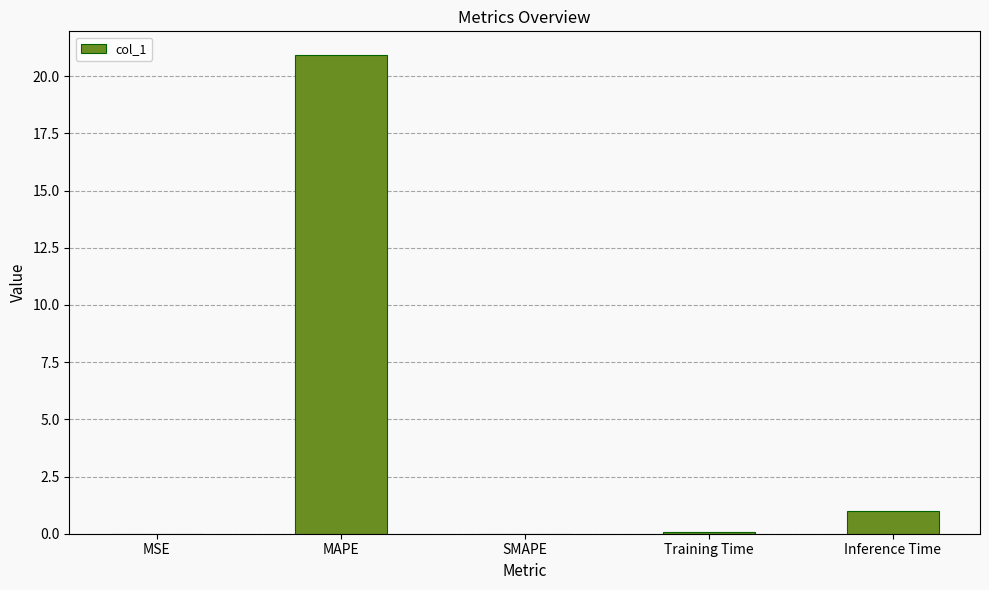

What is the sum of all values?

22.0